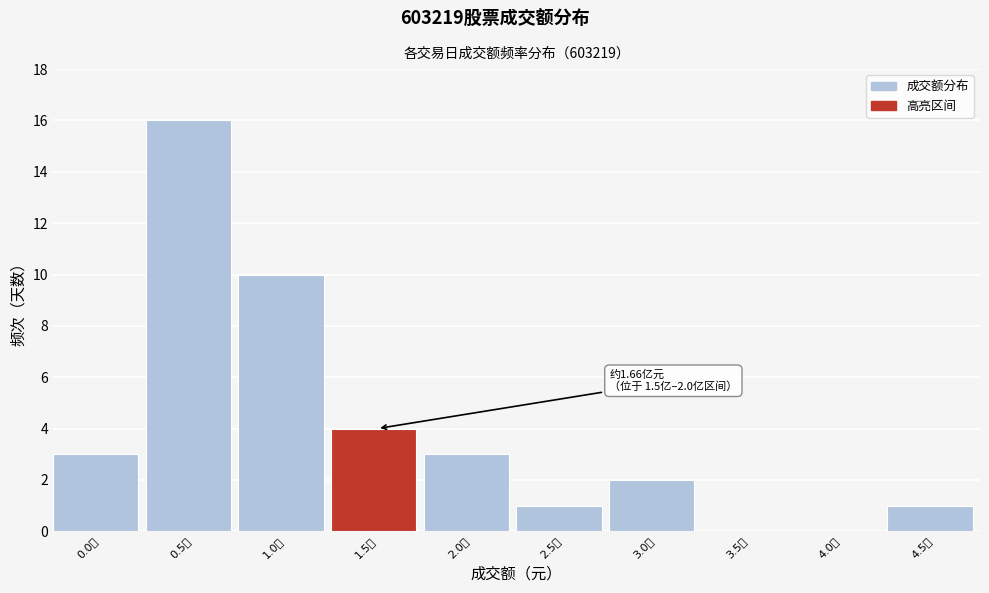

Reading left to right, extract all data points from this chart.

0.0亿=3	0.5亿=16	1.0亿=10	1.5亿=4	2.0亿=3	2.5亿=1	3.0亿=2	3.5亿=0	4.0亿=0	4.5亿=1